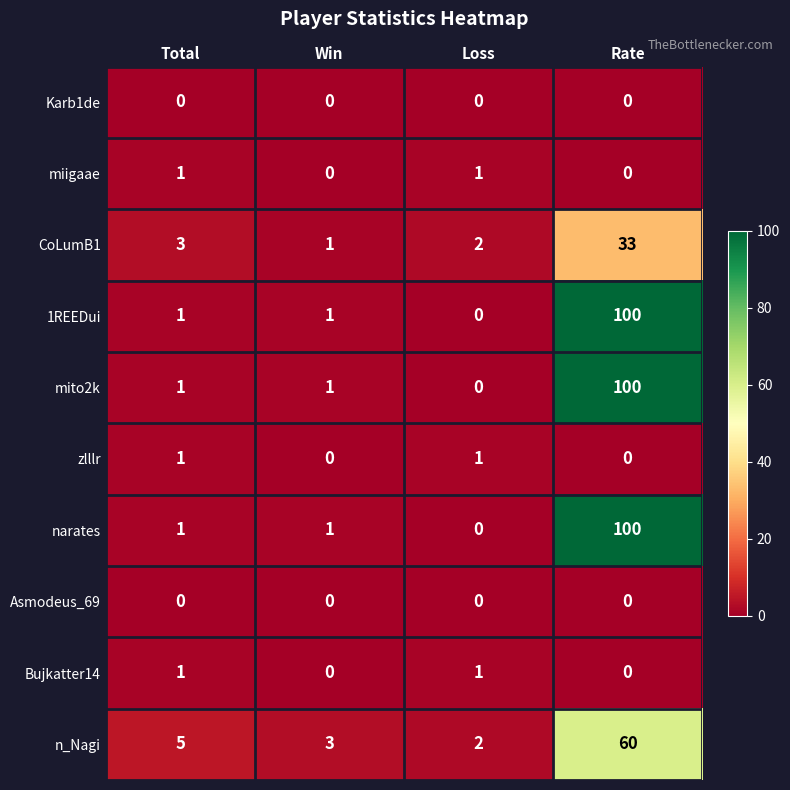

What is the sum of the 1REEDui values at Rate and Total?

101